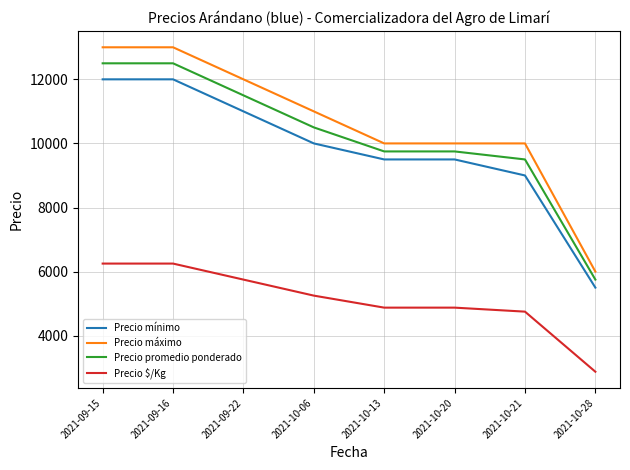

Which series has the largest range (max minus min)?

Precio máximo